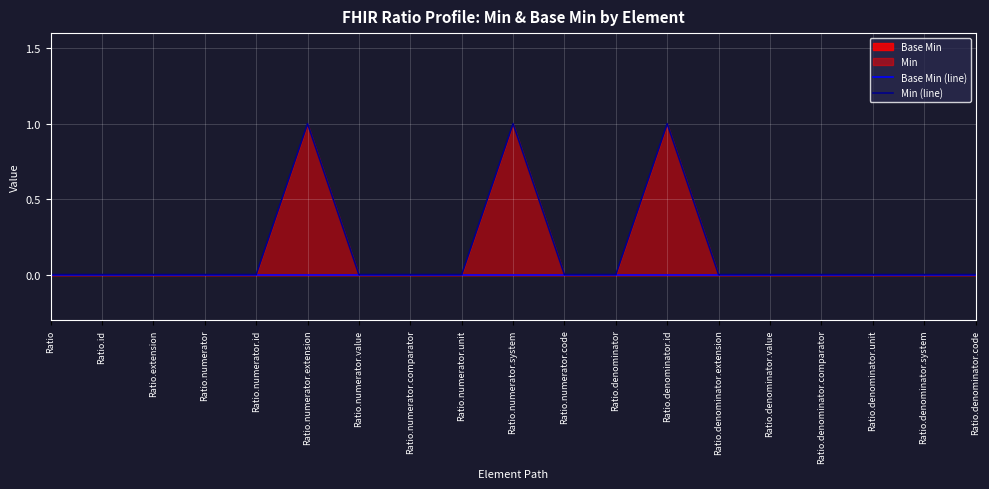

Count the Min (line) values in the range 0 to 1.

19